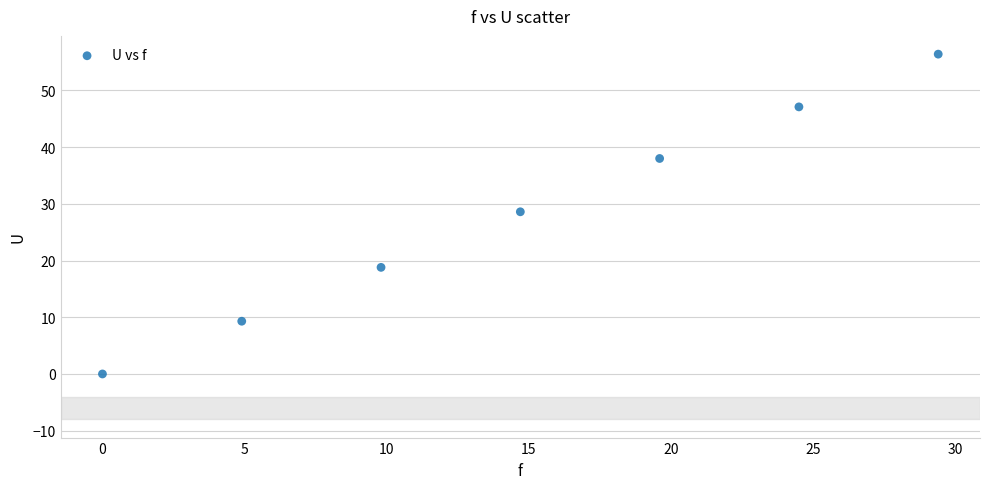

What is the average X value?

14.7